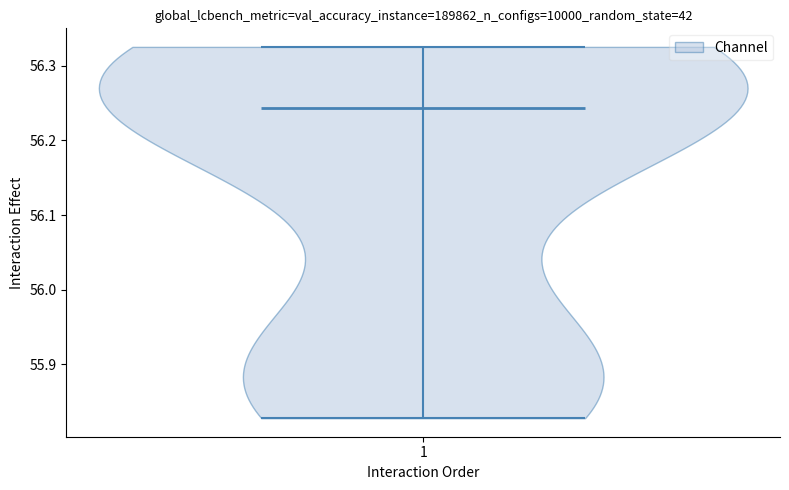

What is the highest point the violin at x = 1 reaches on the y-axis? The values are not printed on the chart, so give them approximately, as read against the axis.

56.32